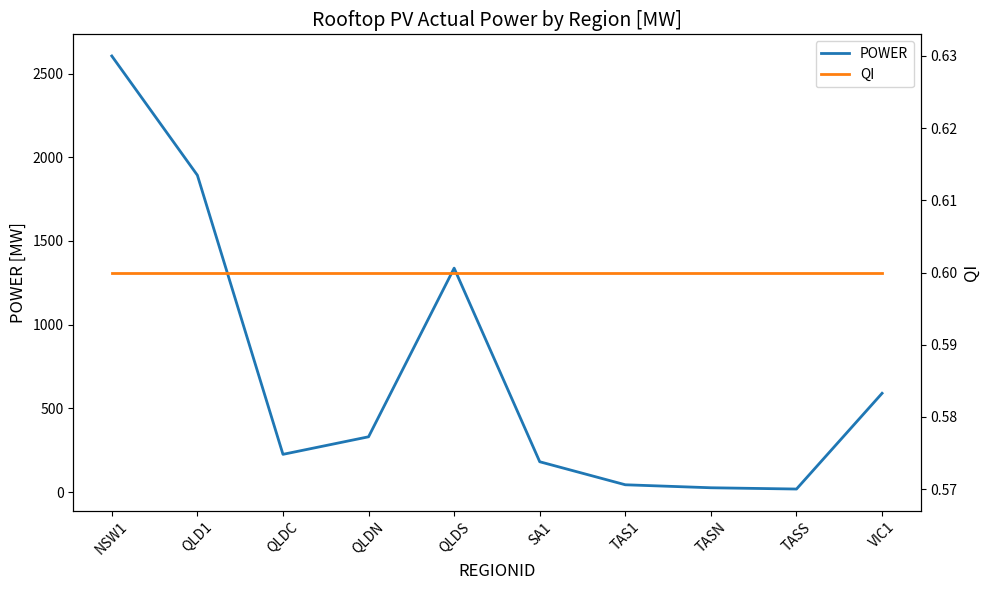

Read the QI value at VIC1.

0.6